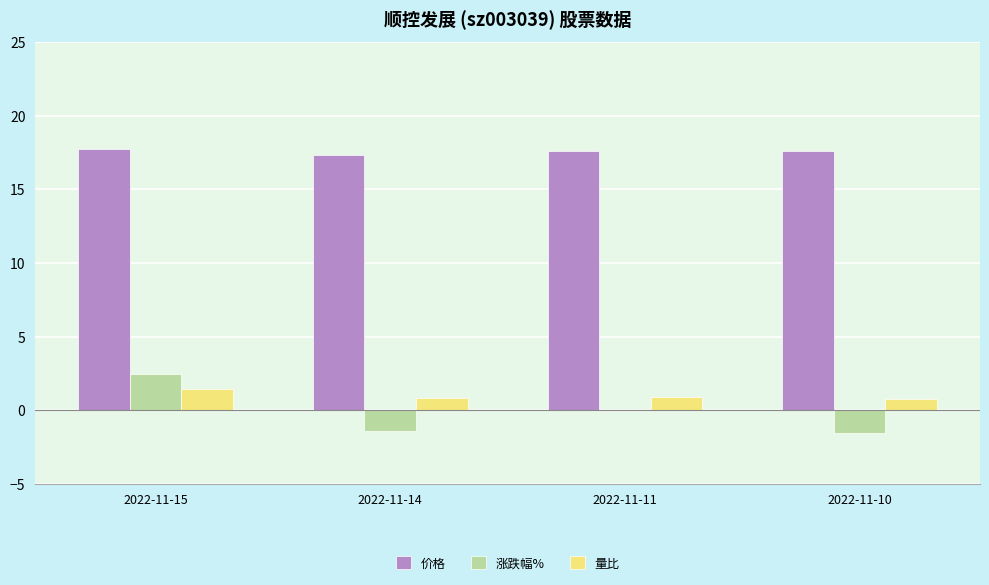

Between 2022-11-15 and 2022-11-10, which series saw the biggest shift?

涨跌幅%